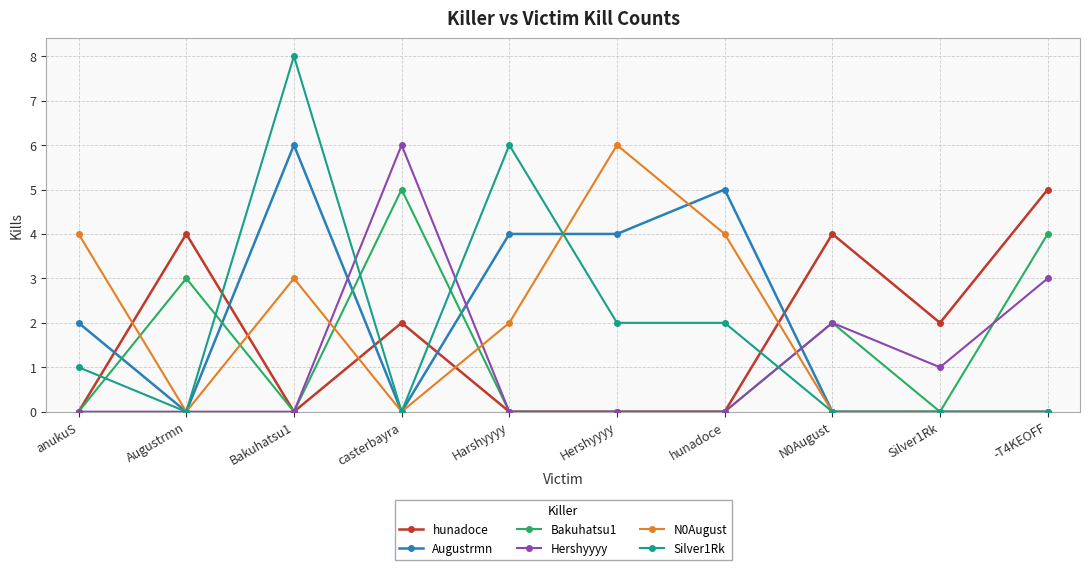

What is the label of the 5th point from the right?

Hershyyyy